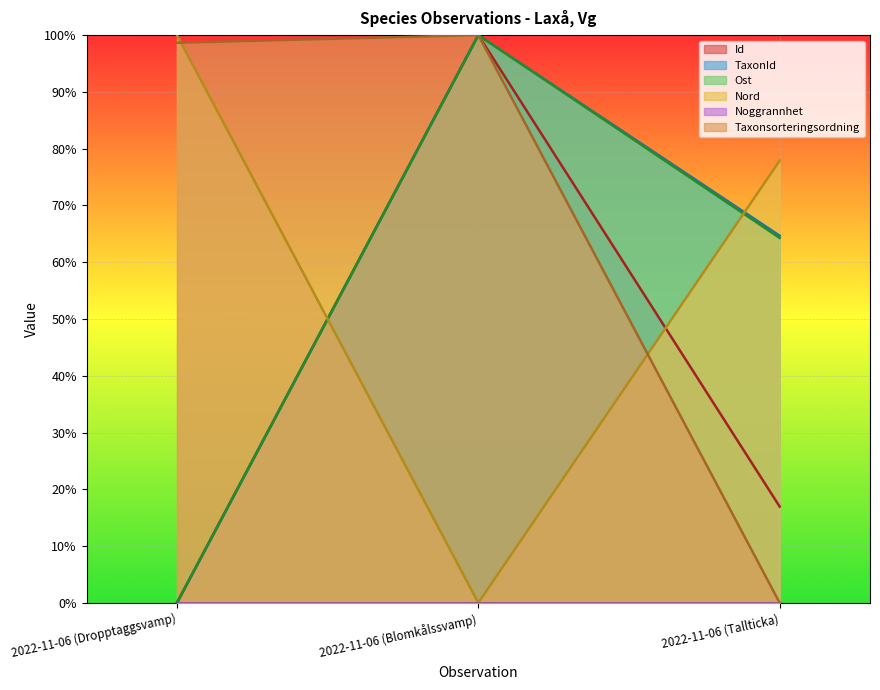

Which has a higher value, 2022-11-06 (Dropptaggsvamp) or 2022-11-06 (Tallticka)?

2022-11-06 (Tallticka)